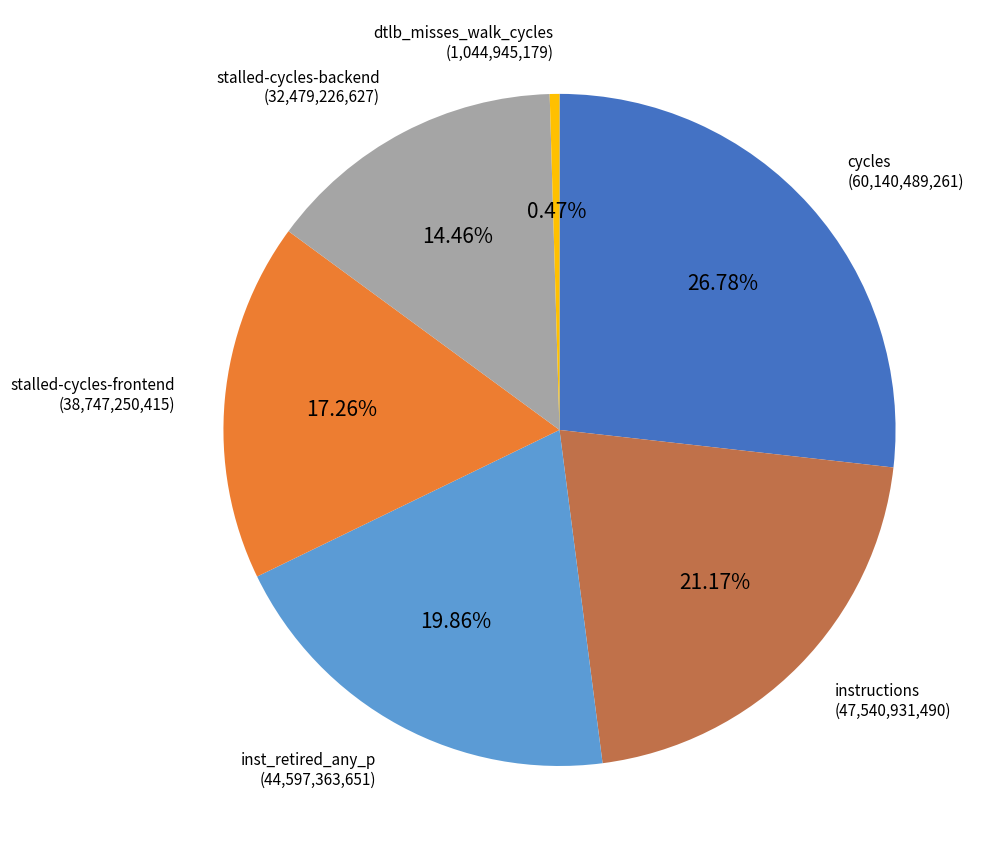

Does any single category account for the majority?

No